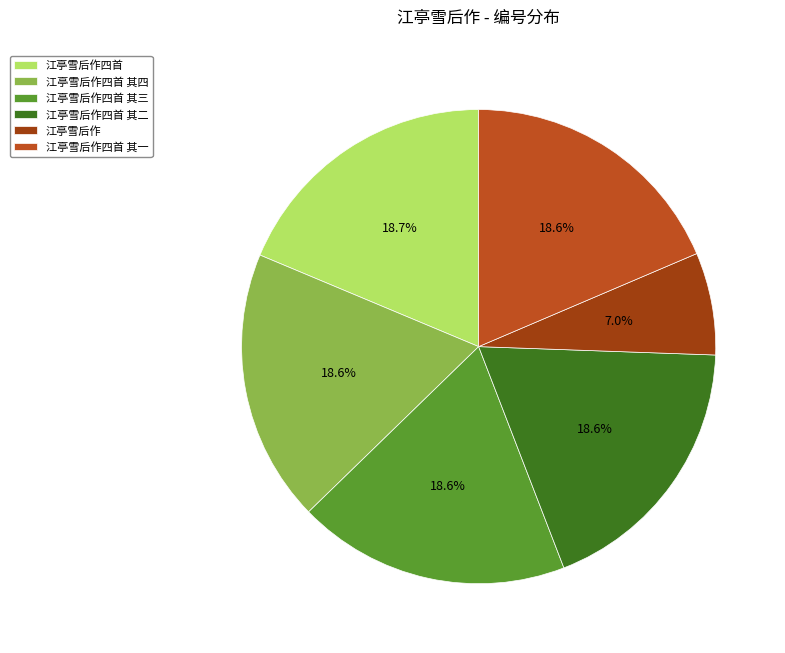

Combined, what portion of the pie is 江亭雪后作四首 and 江亭雪后作四首 其二?

37.3%